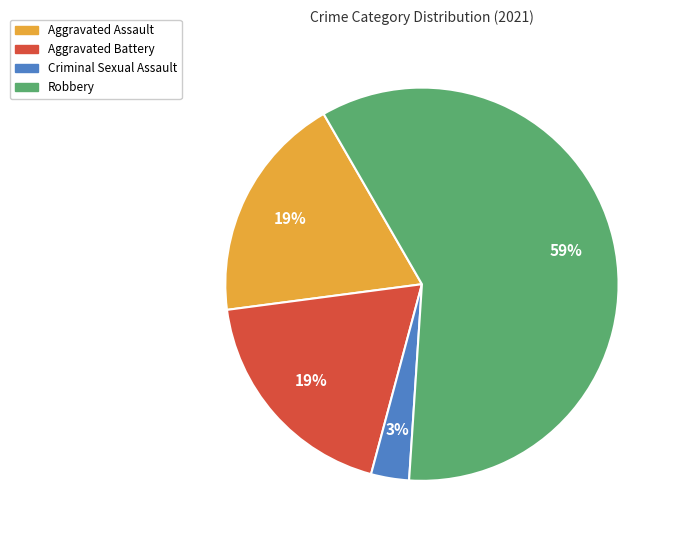

Which category has the smallest portion of the pie?

Criminal Sexual Assault